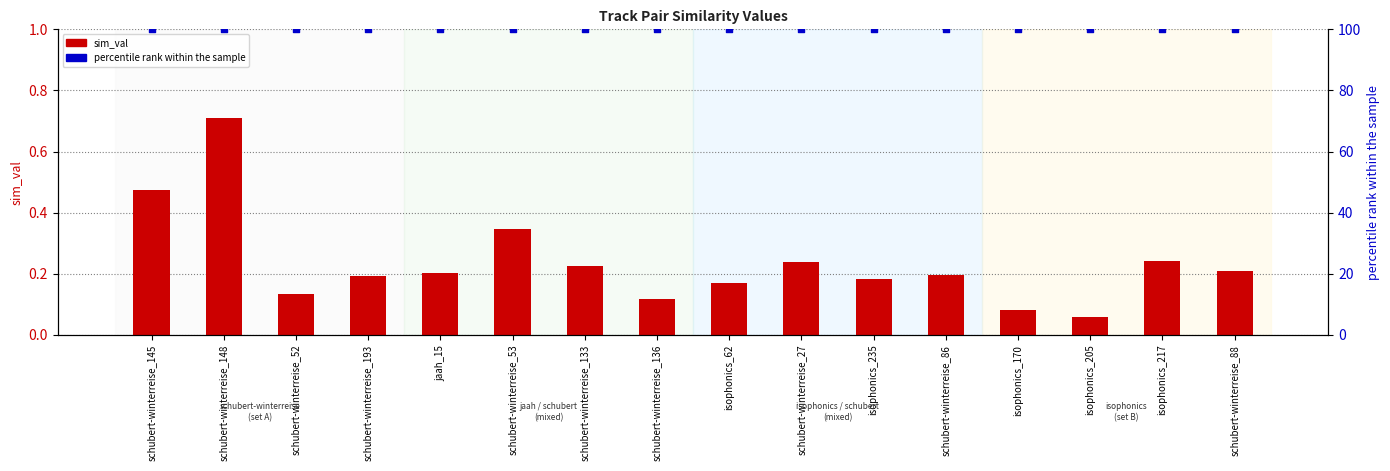

At which category is the sum across all series the highest?

schubert-winterreise_148